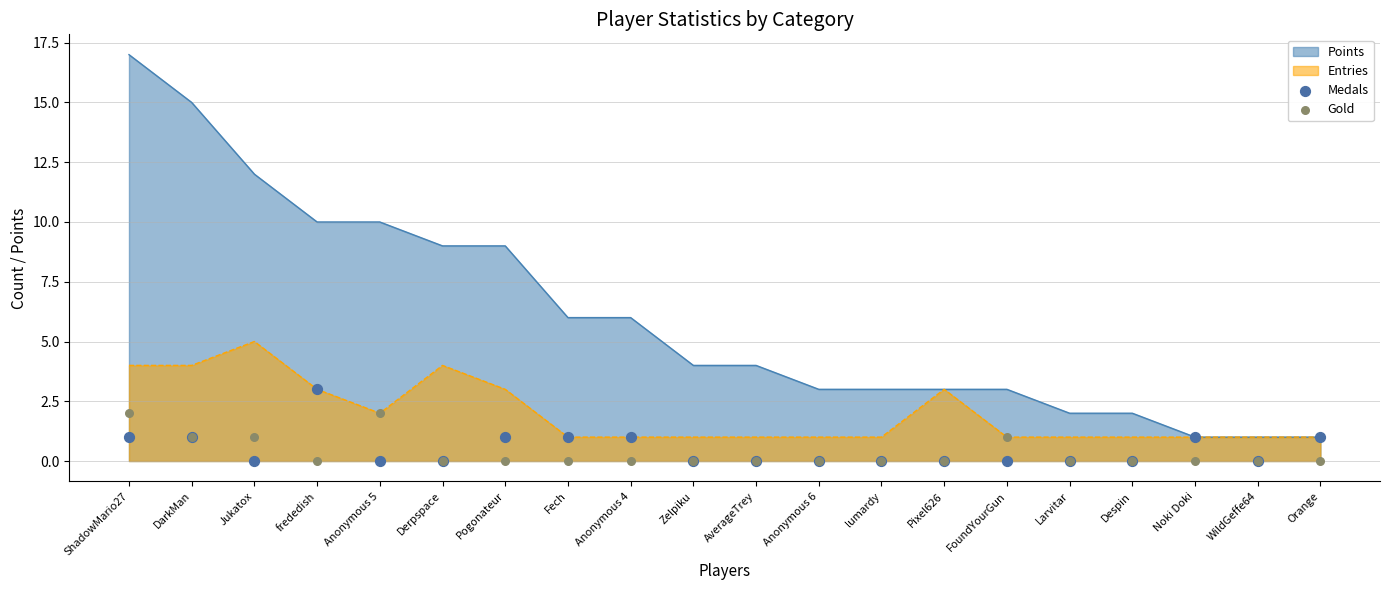

Is the value of Entries at frededish greater than the value of Points at Larvitar?

Yes